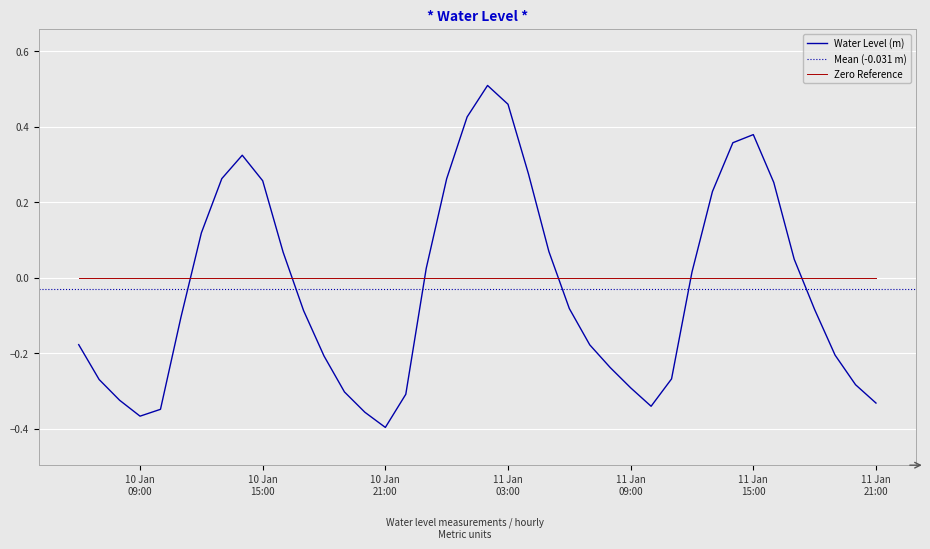

What is the sum of all values?

-1.2